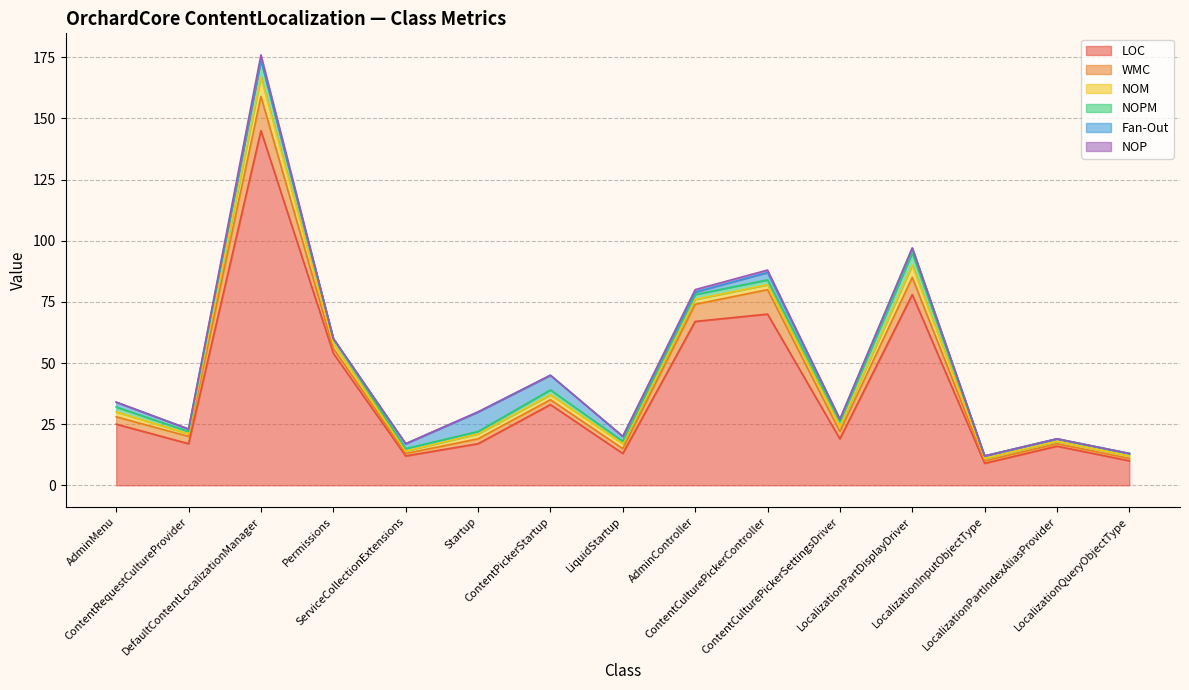

How many distinct data groups are displayed?

6